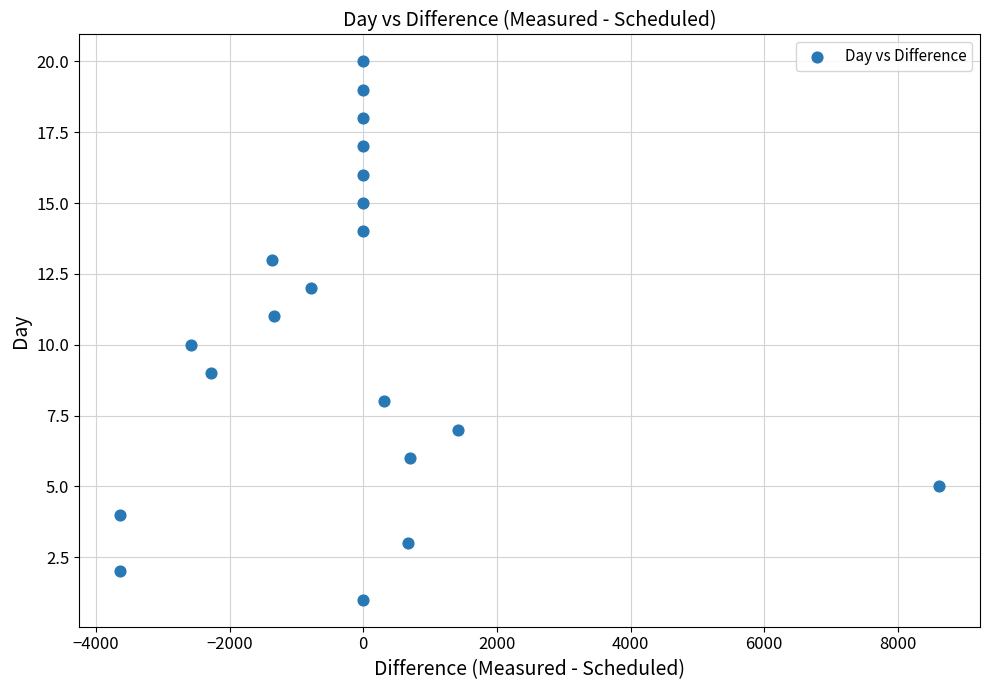

What is the range of X values (max minus min)?

12254